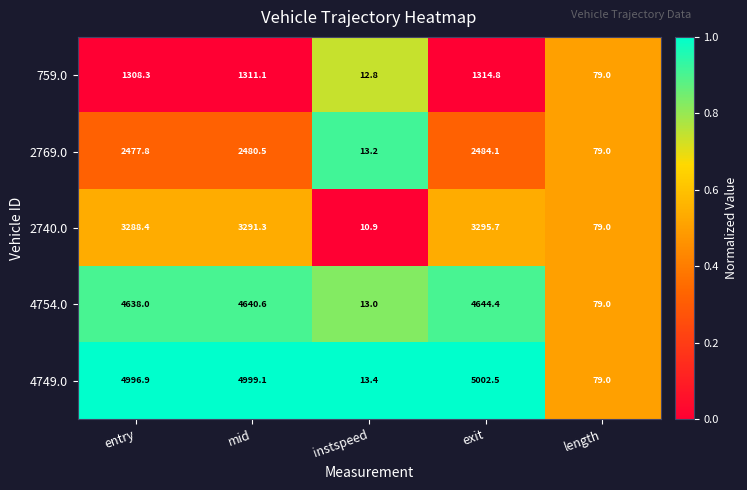

What is the sum of all 4754.0 values?

14015.0